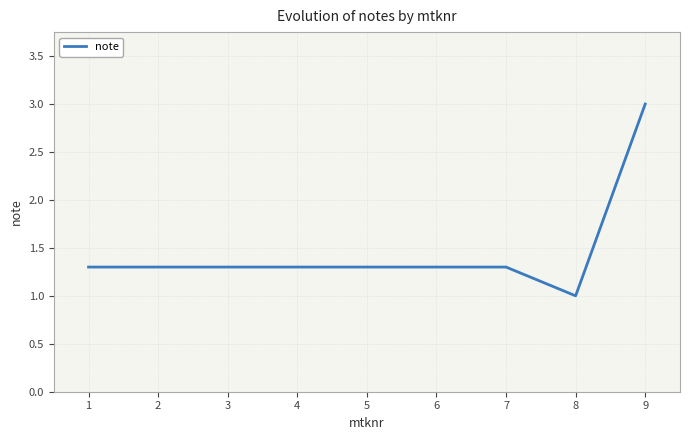

Is it true that the value at 1 is 1.3?

True